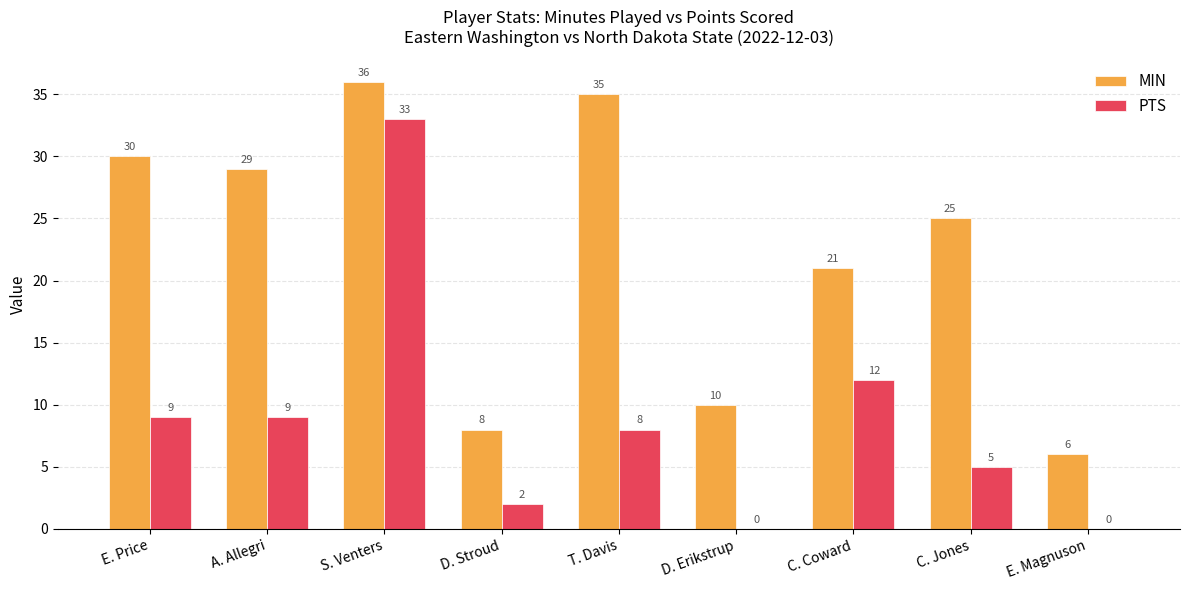

Which series has the largest range (max minus min)?

PTS